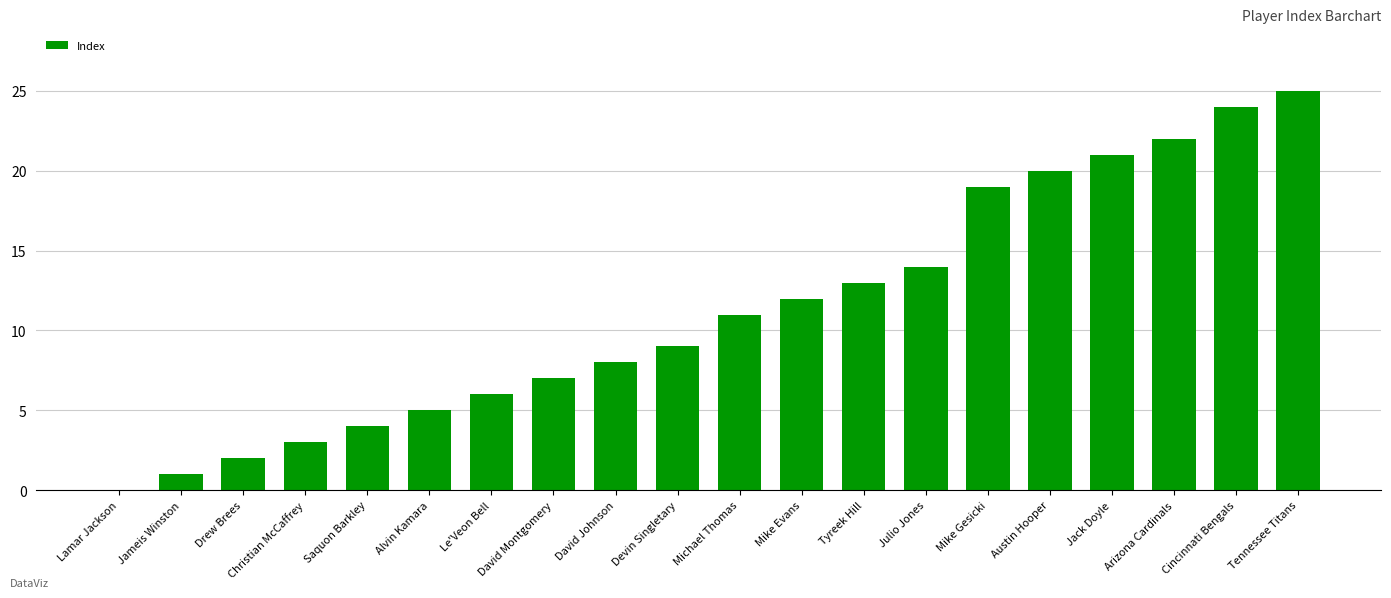

Between Jack Doyle and Alvin Kamara, which is larger?

Jack Doyle